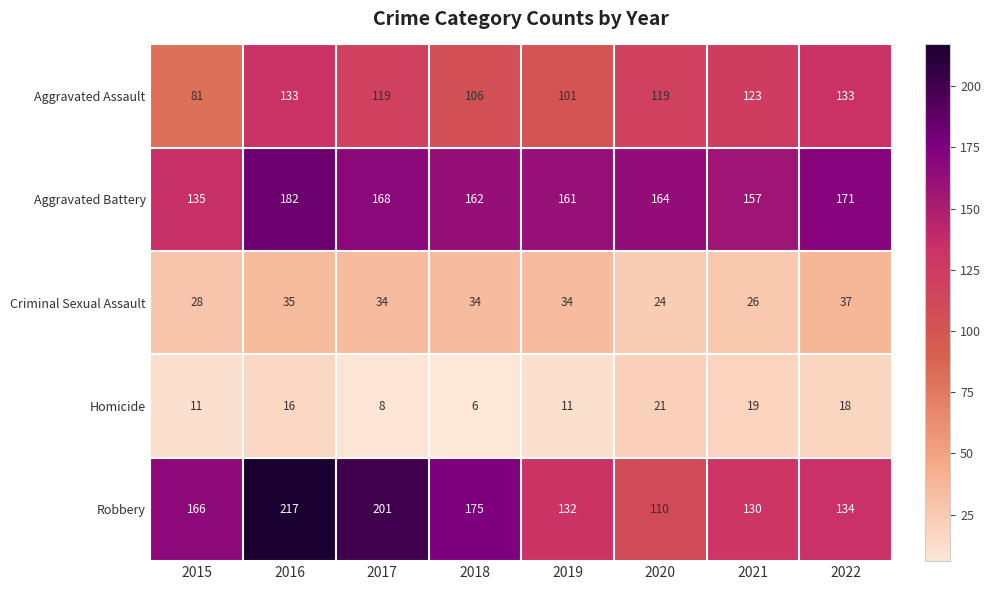

What is the minimum value shown in the chart?

6